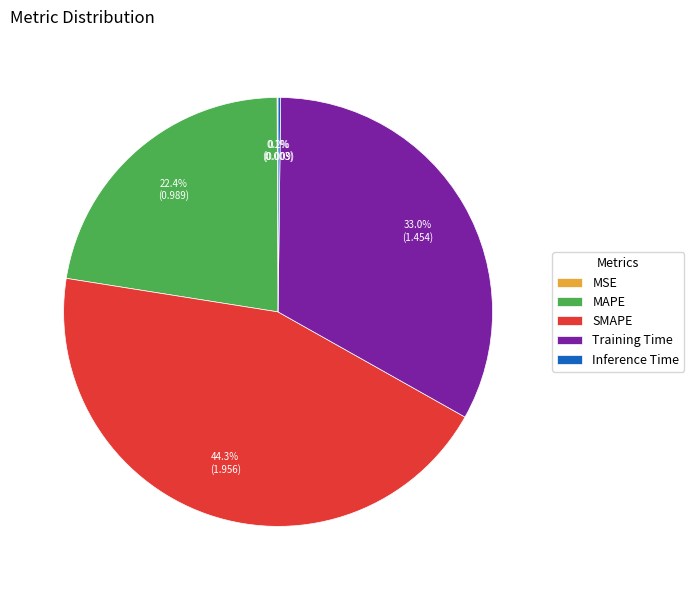

What is the largest slice in the pie chart?

SMAPE